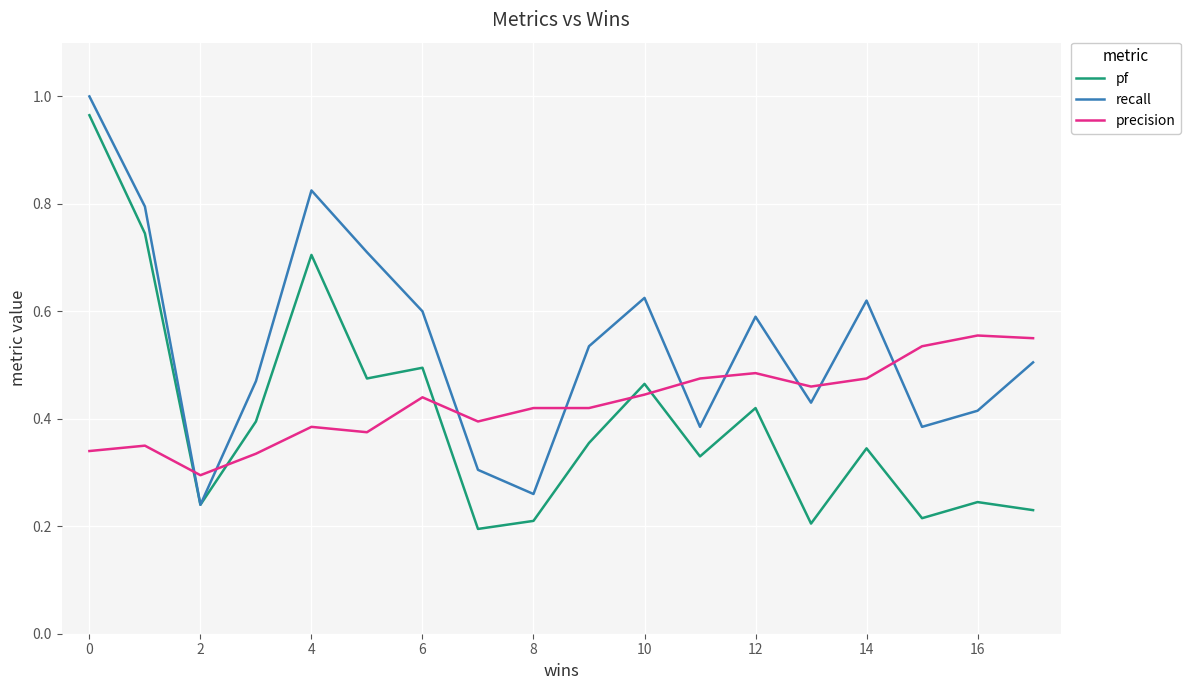

True or false: recall and precision cross at least once.

True